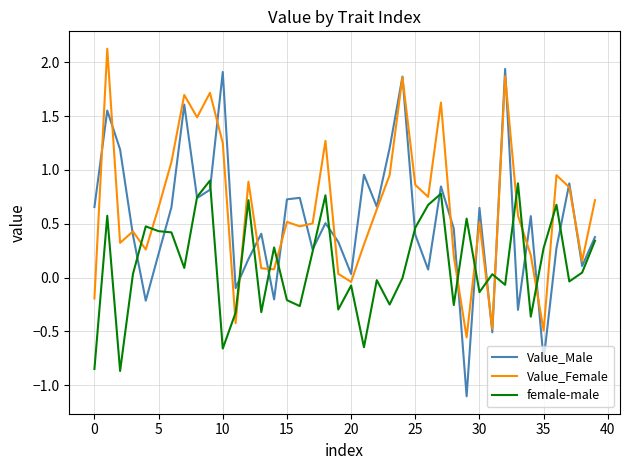

After their last crossing, which series has the higher values: Value_Female or Value_Male?

Value_Female